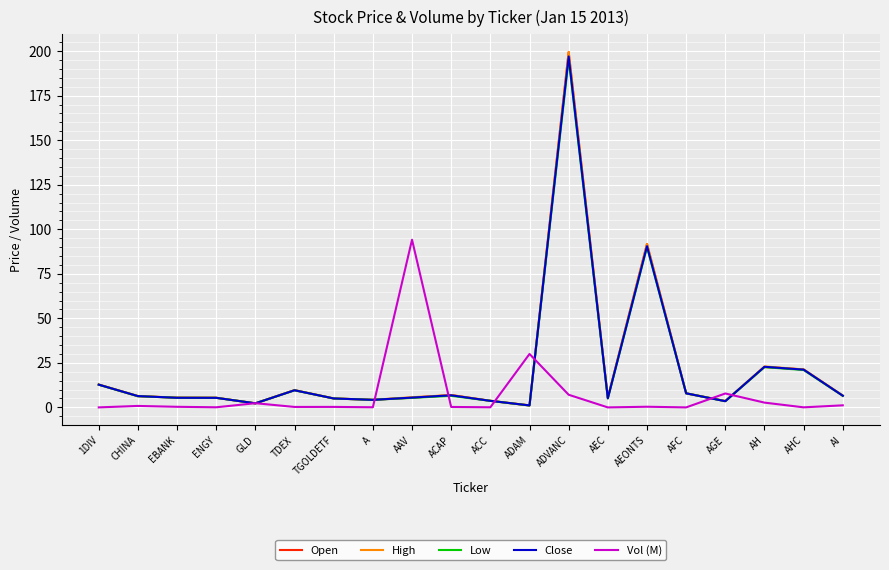

At which category is the sum across all series the highest?

ADVANC